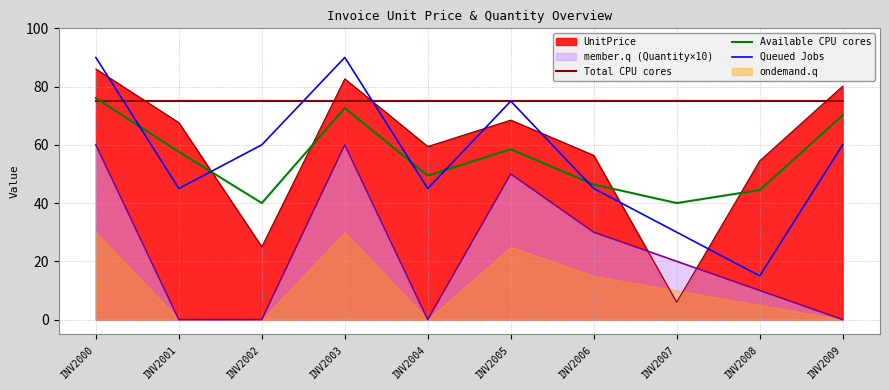

At how many categories does at least one series exceed 18?

10